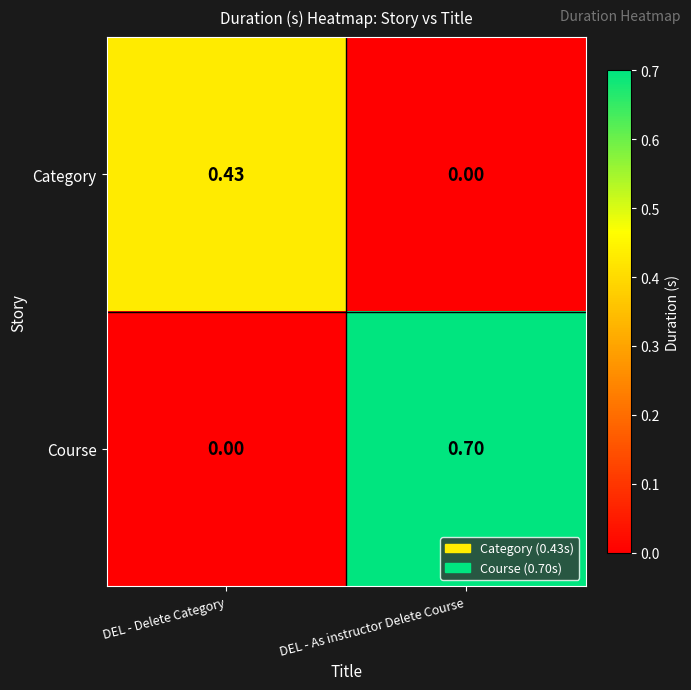

Which series changed the most between DEL - Delete Category and DEL - As instructor Delete Course?

Course